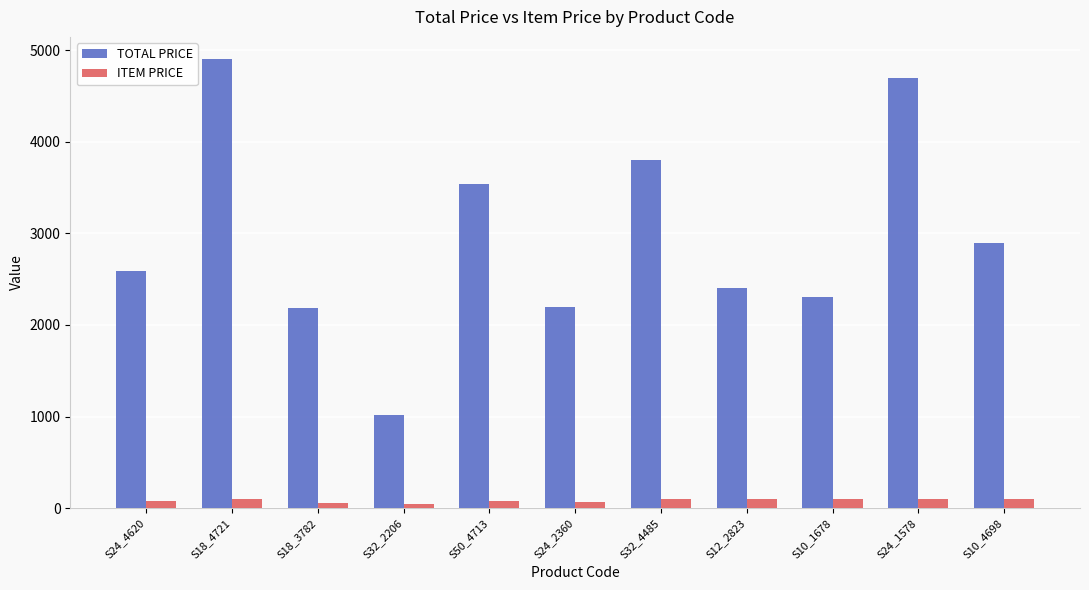

At which category is the sum across all series the highest?

S18_4721